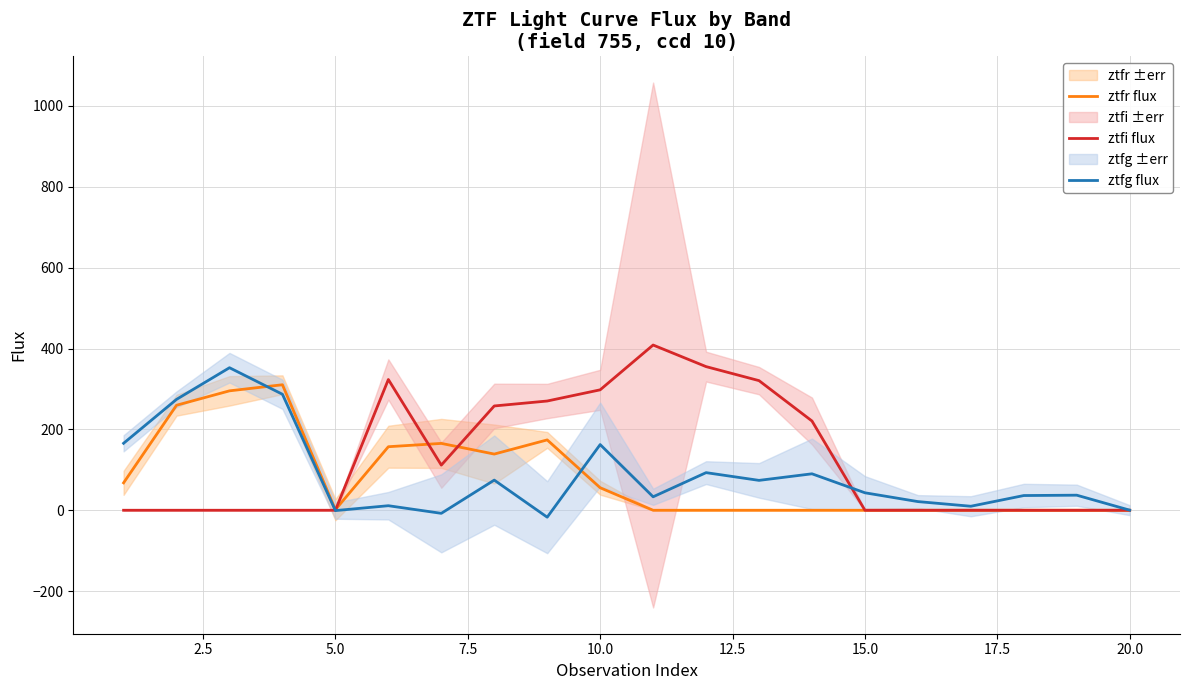

The value of ztfg flux at 15.0 is 43.2. True or false?

True